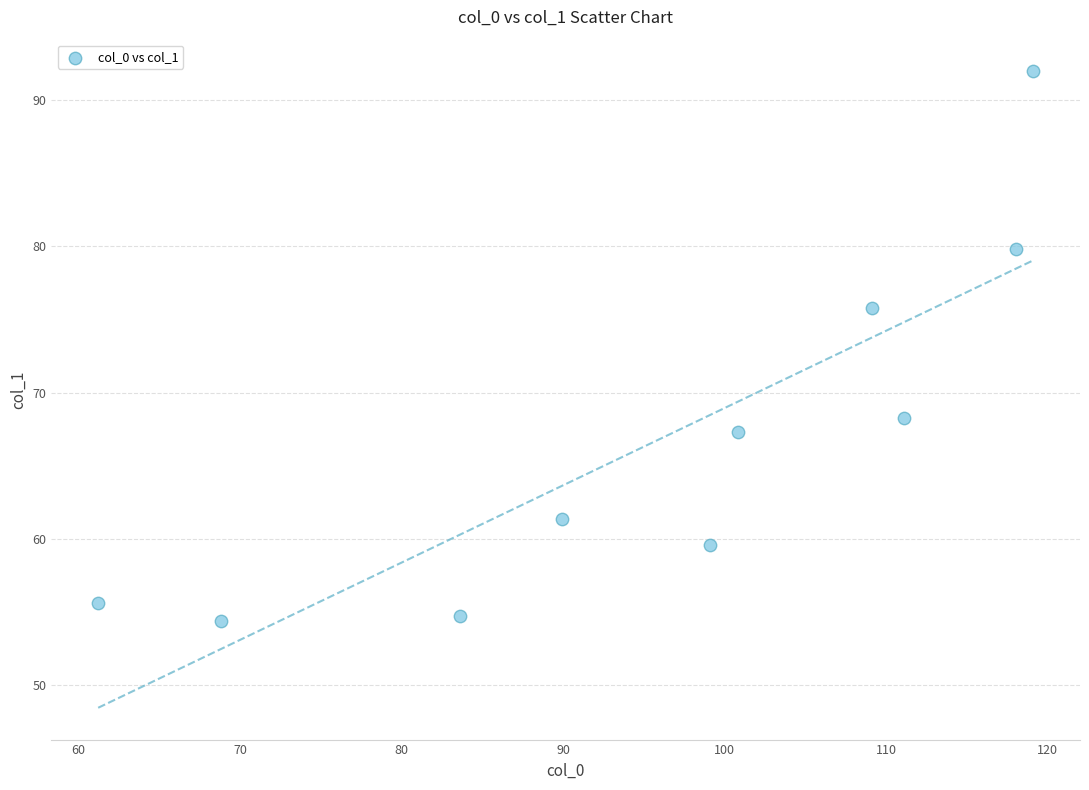

What is the average Y value?

66.9